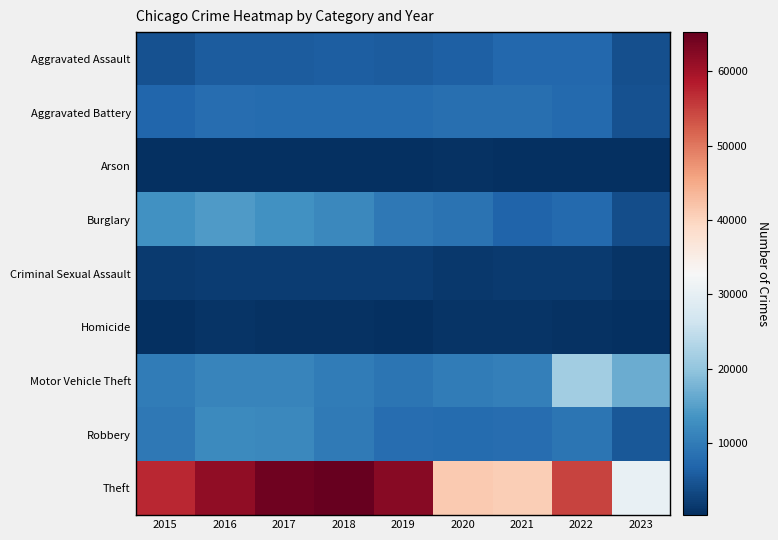

What is the greatest value displayed?

65286